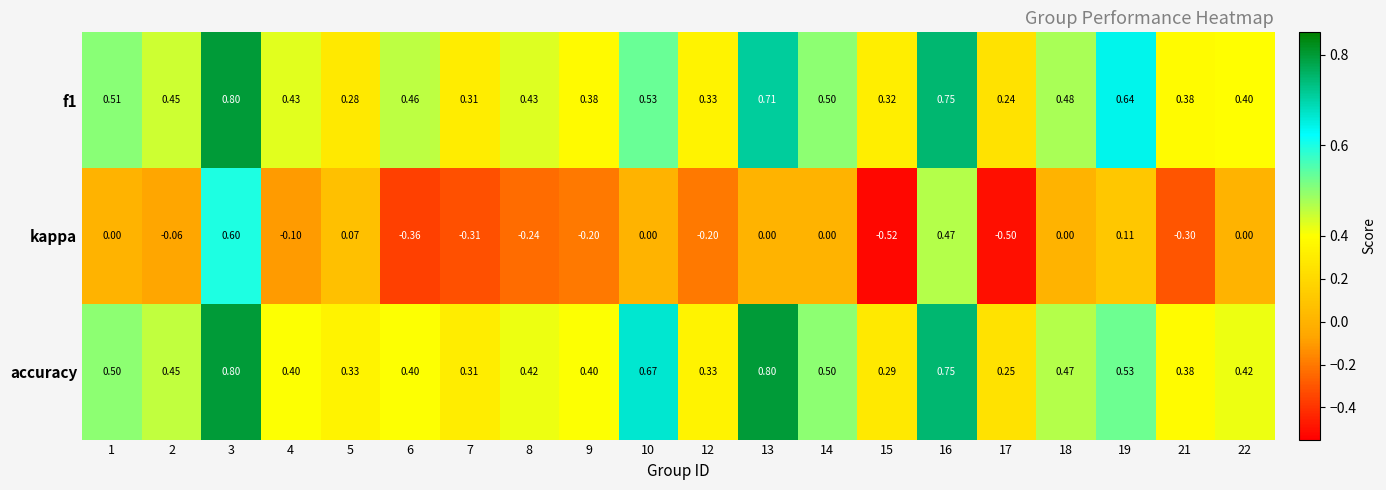

At 13, list the series in order from largest to smallest.

accuracy, f1, kappa